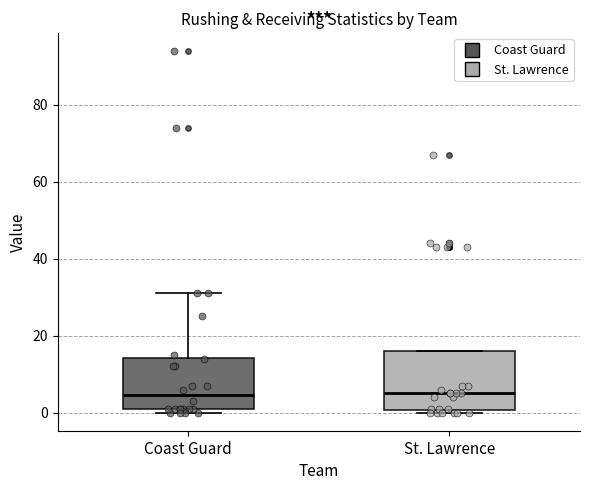

Comparing the boxes themselves (not the whiskers), which one is the tallest?

St. Lawrence